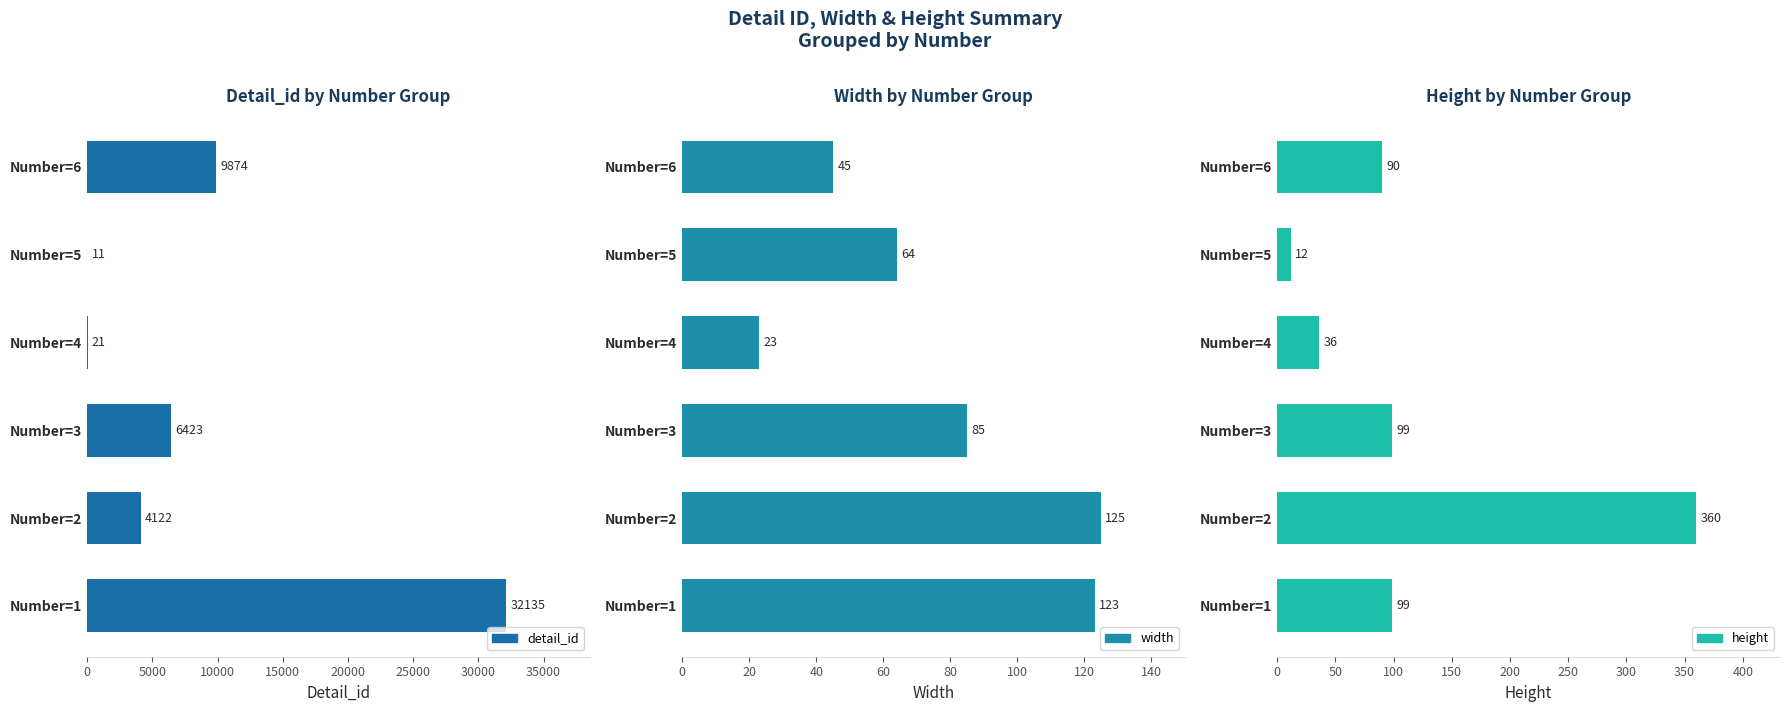

Does the chart contain stacked bars?

No